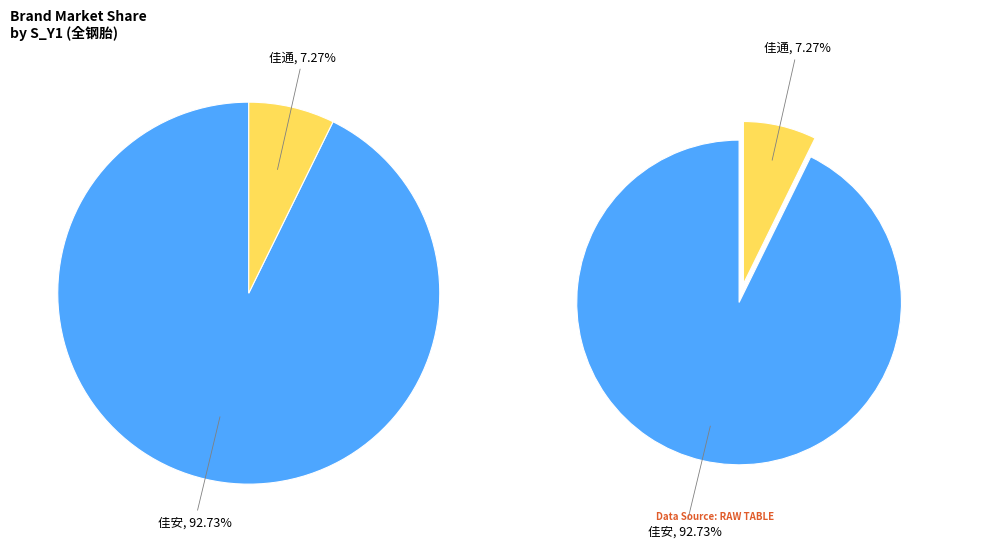

The 佳通 slice represents 15% of the pie. True or false?

False